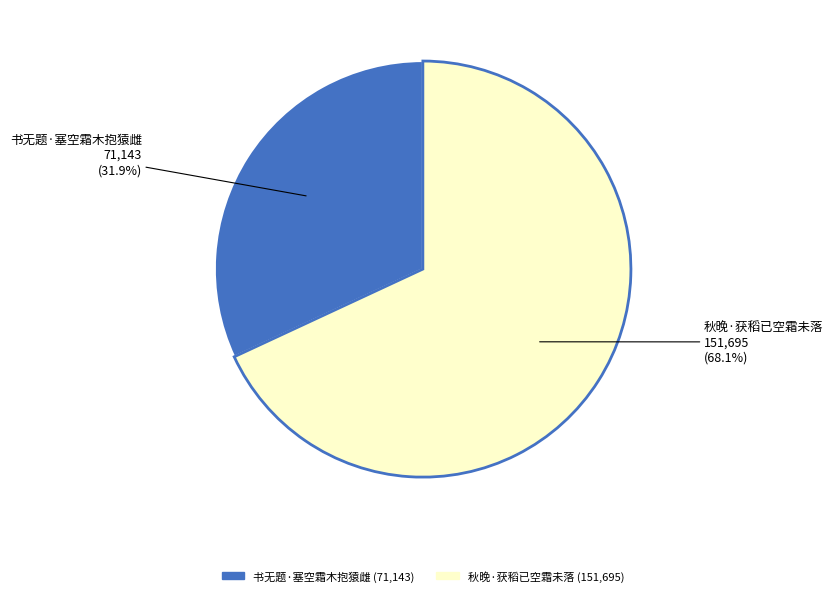

Rank the categories by value from highest to lowest.

秋晚·获稻已空霜未落, 书无题·塞空霜木抱猿雌